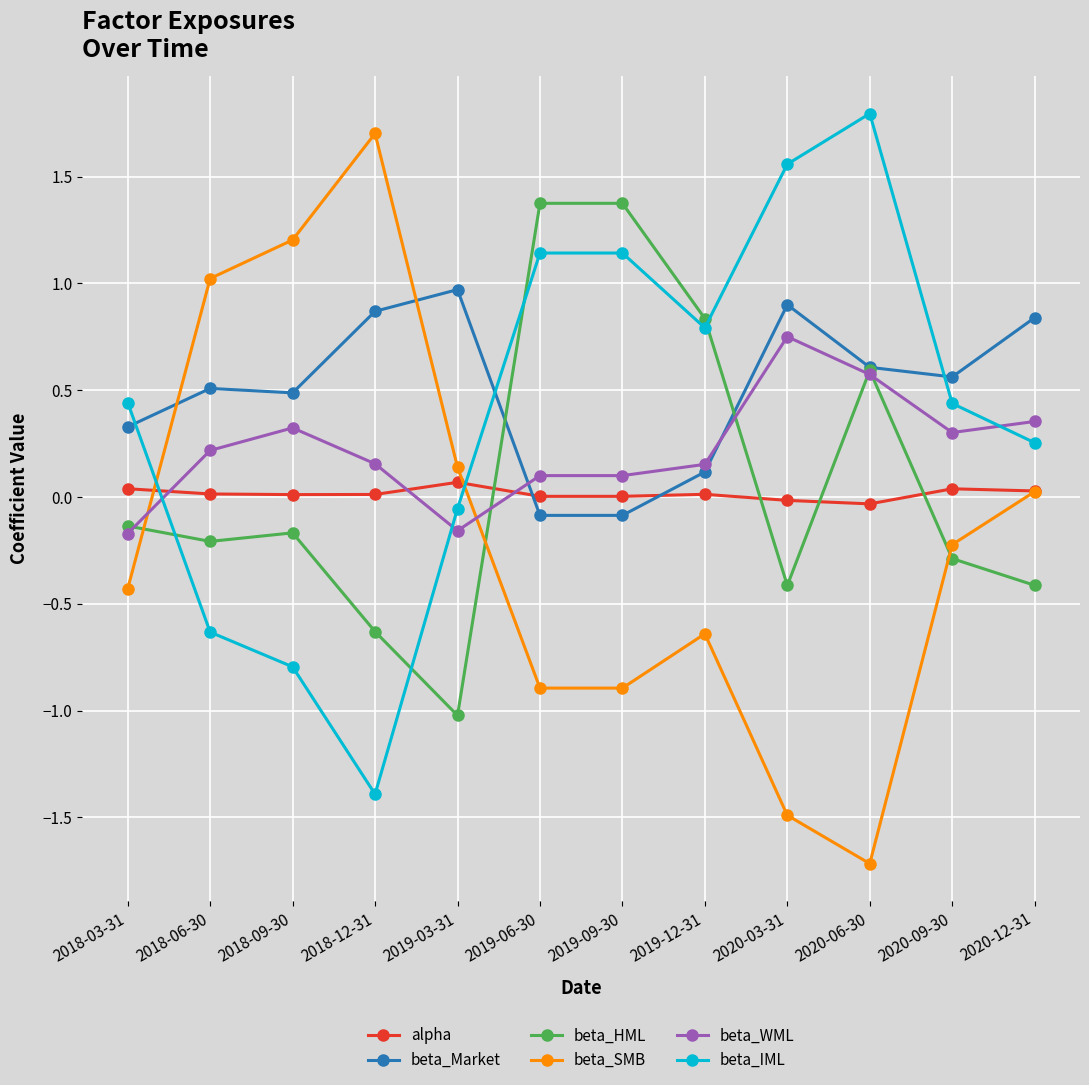

True or false: beta_SMB has more than 0 points higher than both neighbors.

True